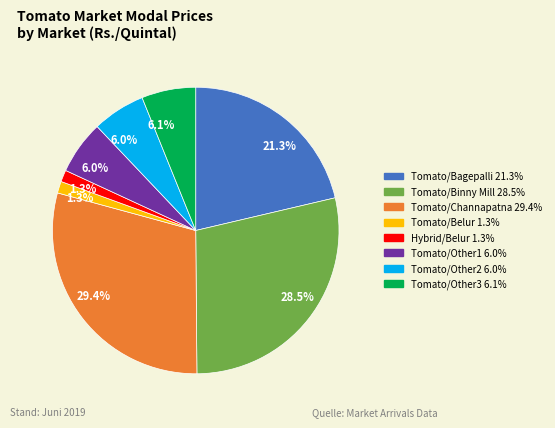

Is there any slice that represents more than half of the pie?

No